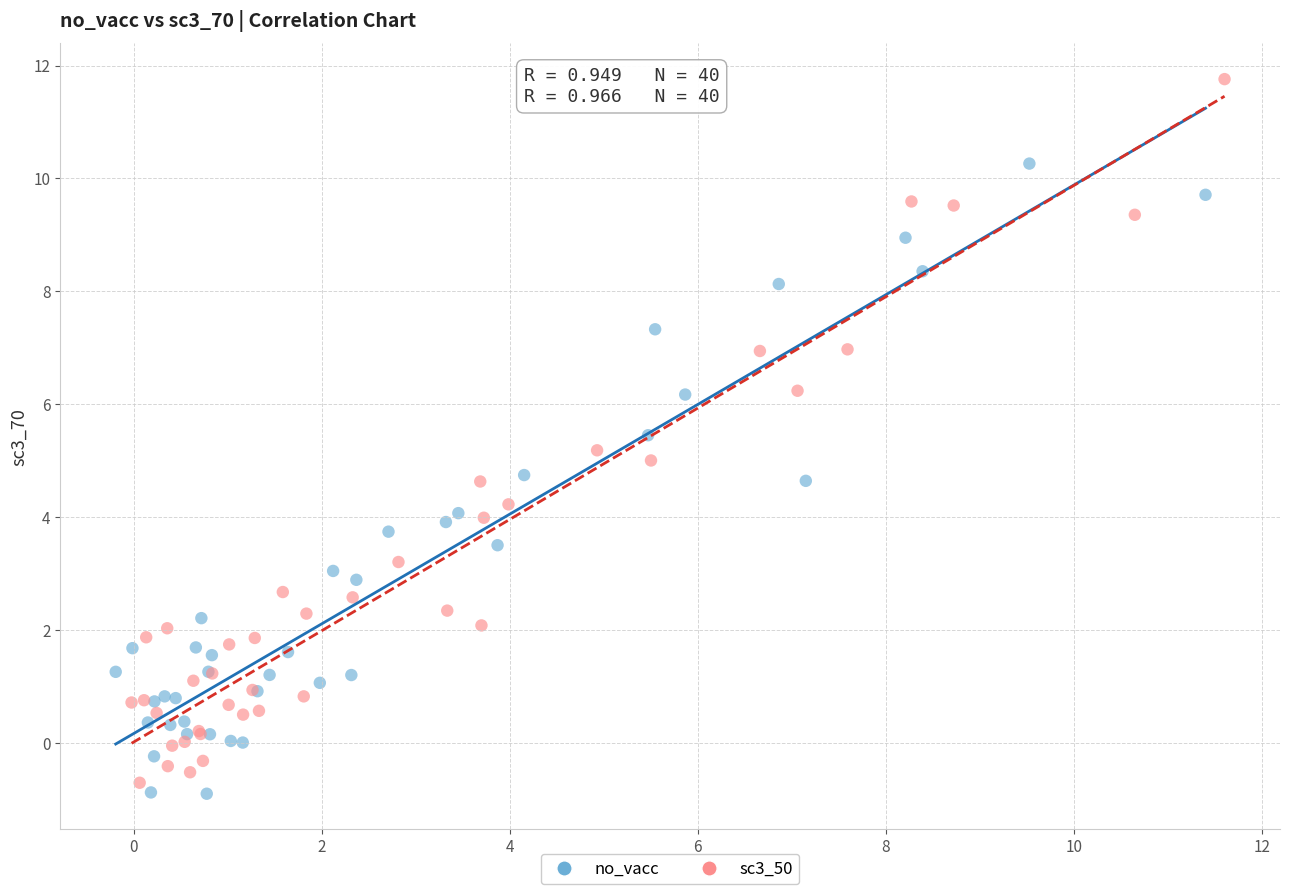

Which series reaches the minimum Y coordinate?

no_vacc